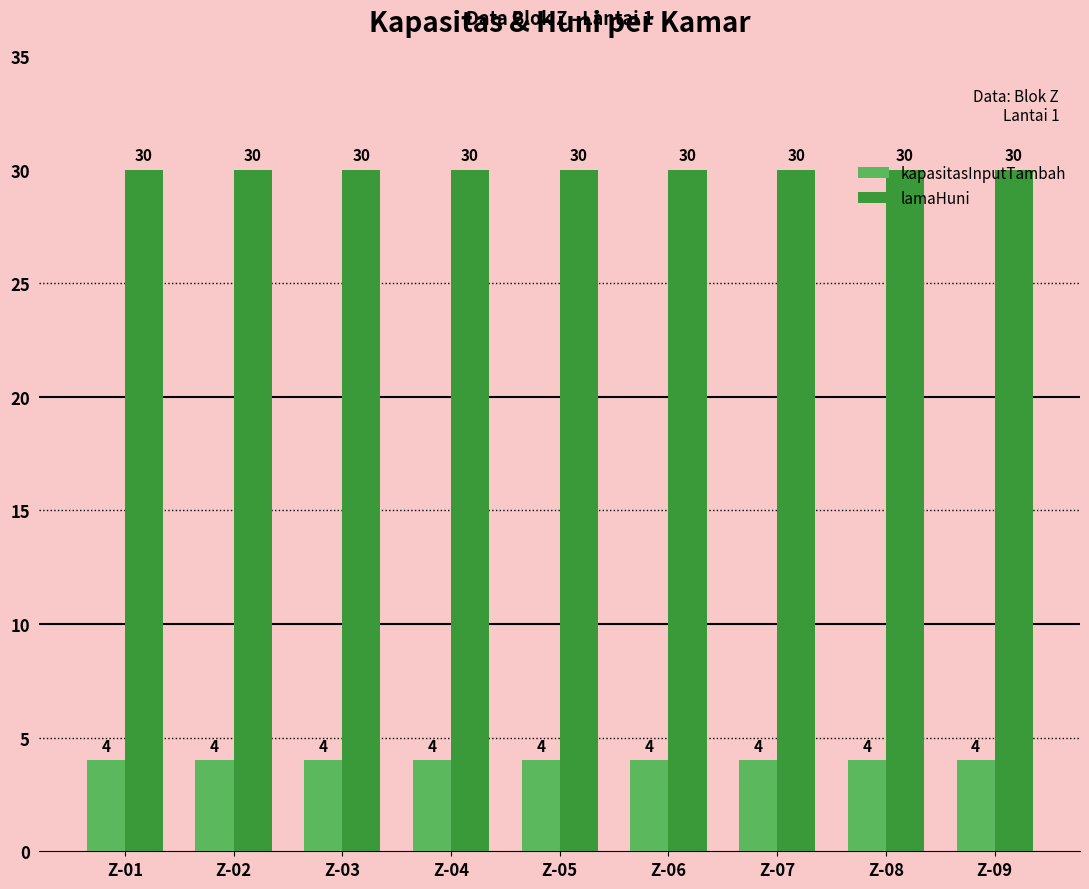

What is the minimum value for lamaHuni?

30